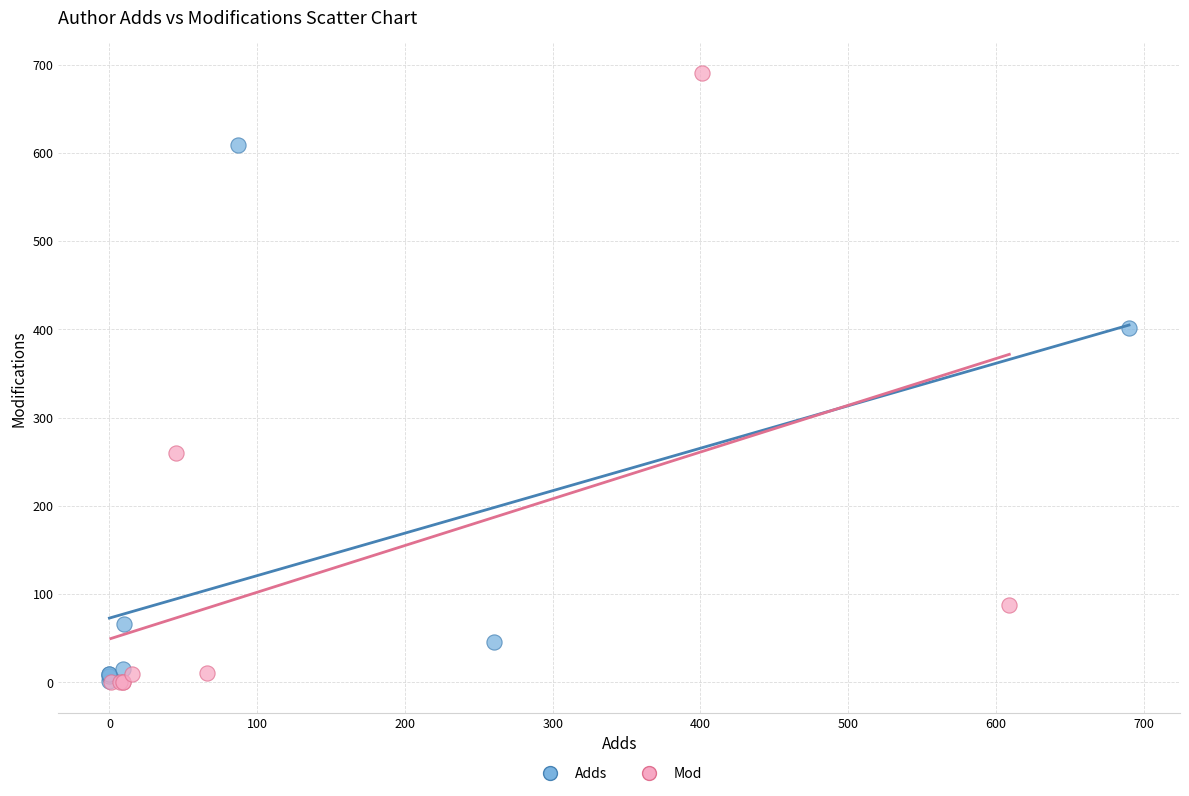

Which series contains the highest Y value?

Mod